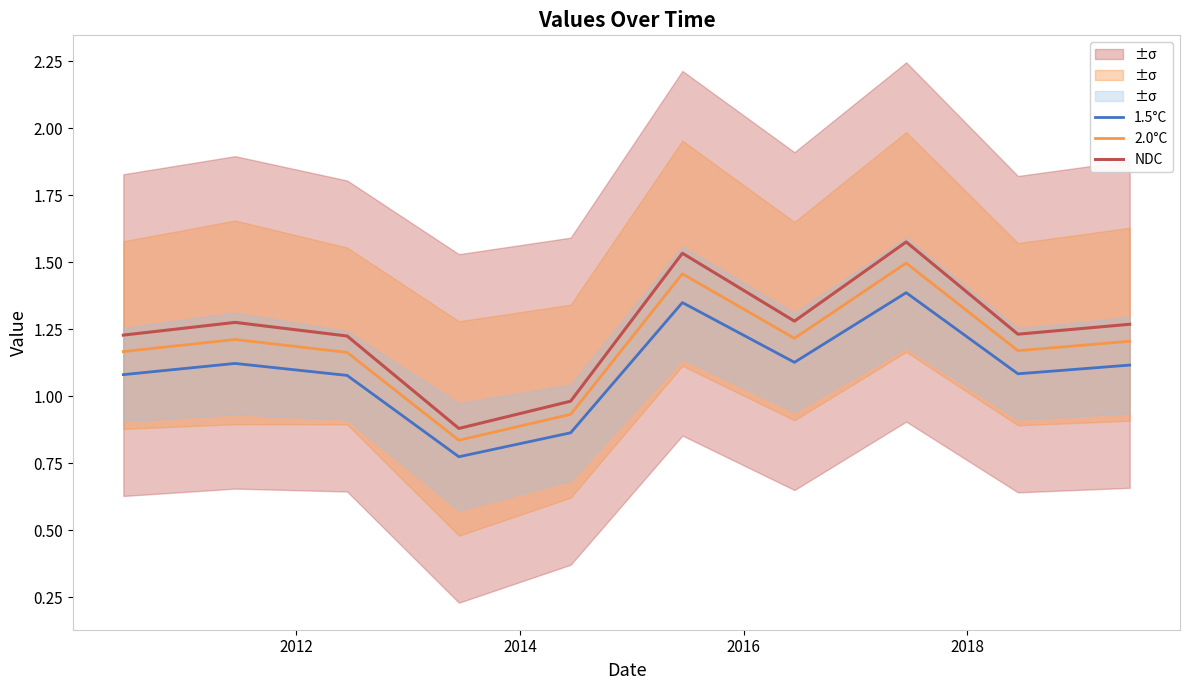

True or false: 2.0°C and 1.5°C intersect in this chart.

False